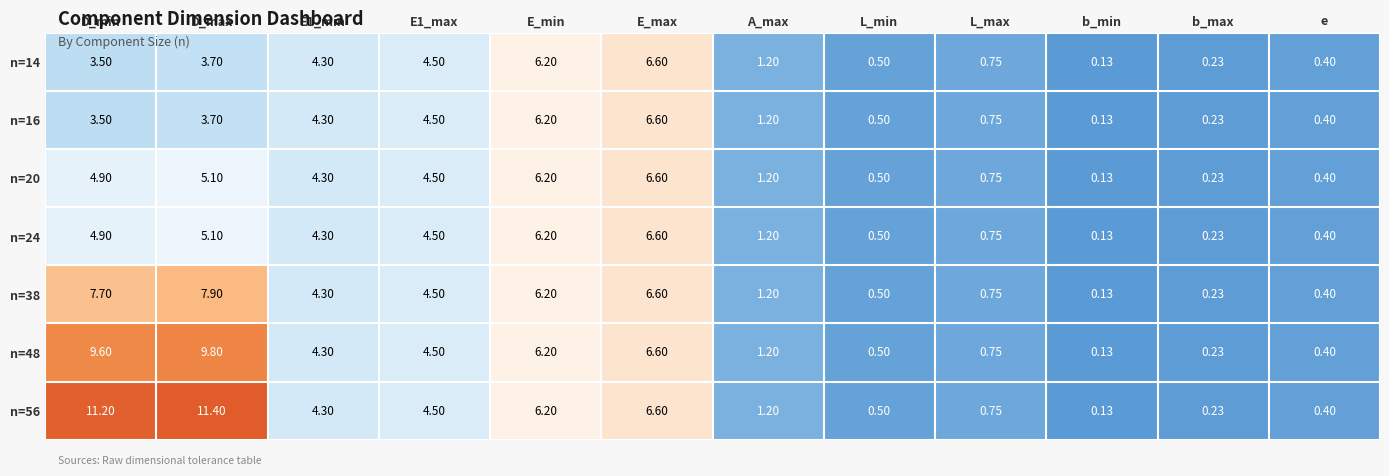

At which label does n=38 first exceed 4?

D_min